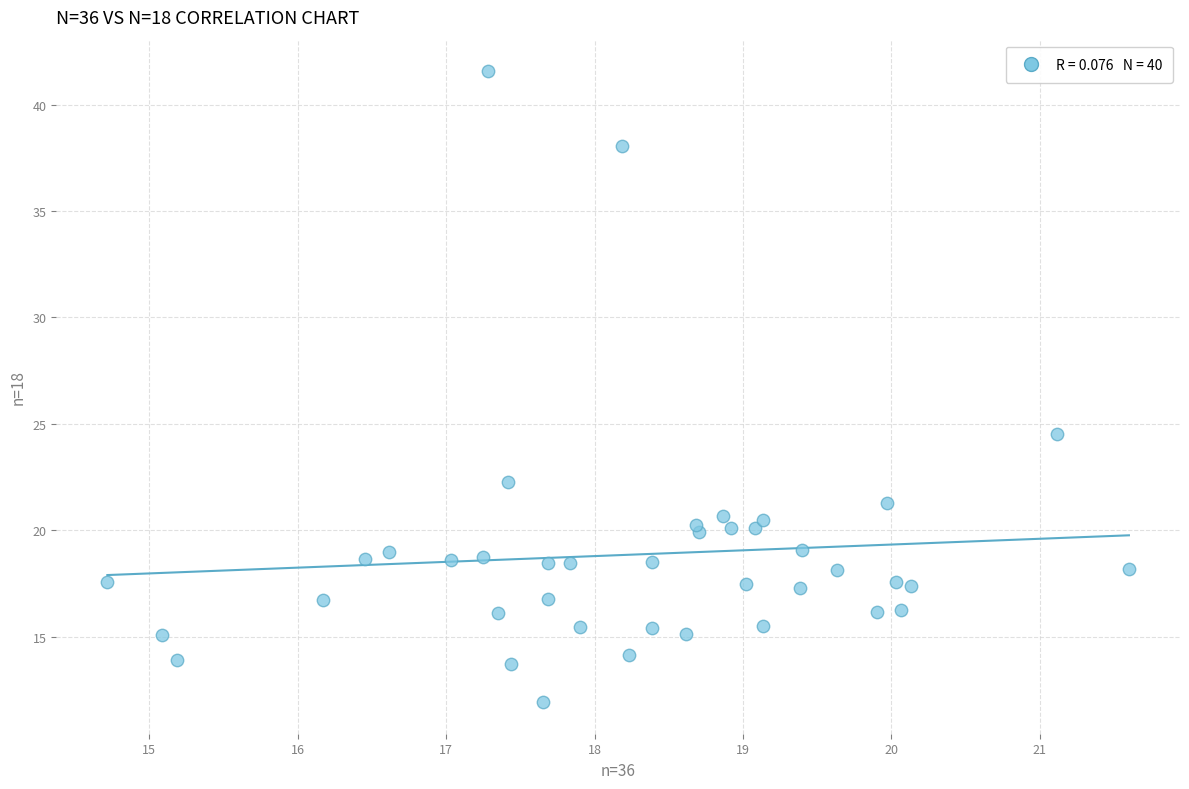

What Y value in the scatter plot is closest to 26?

24.5